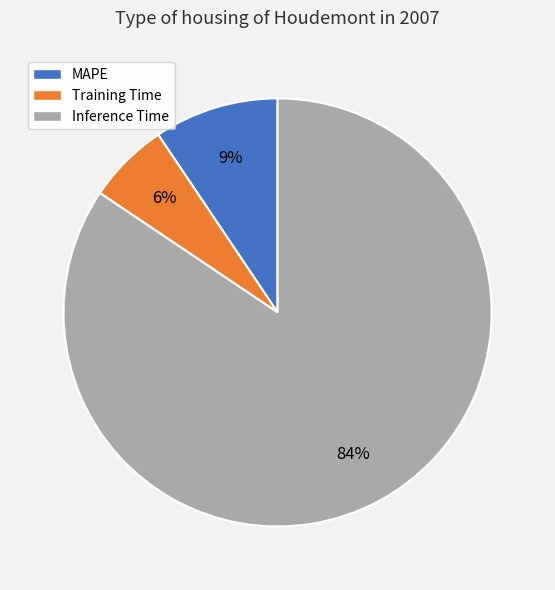

To the nearest percent, what is the combined percentage of Inference Time and MAPE?

94%